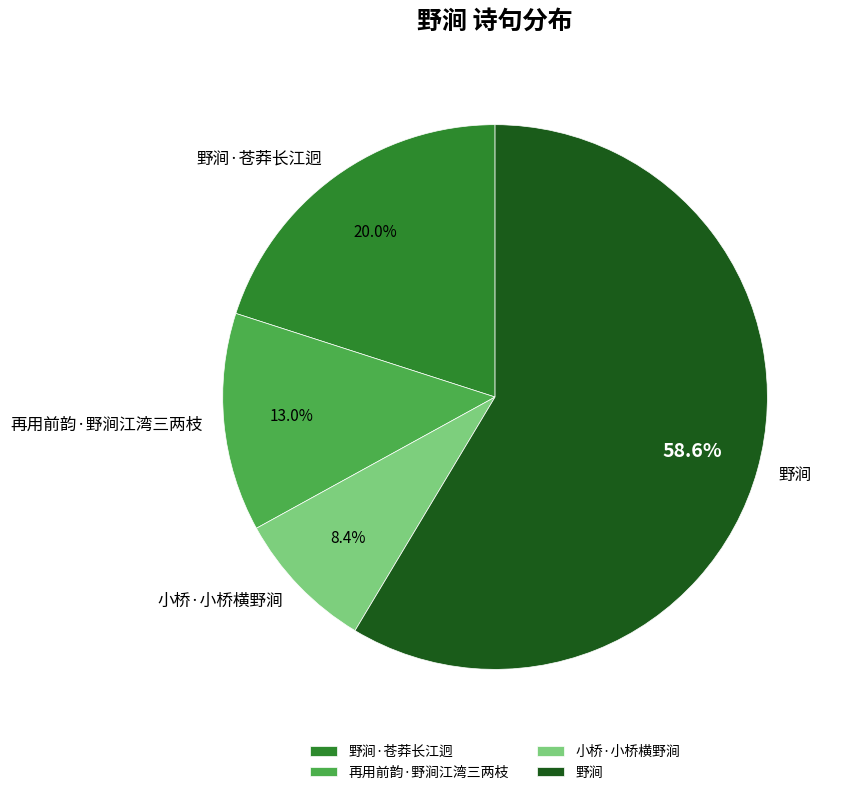

Does 野涧 account for over 50% of the chart?

Yes